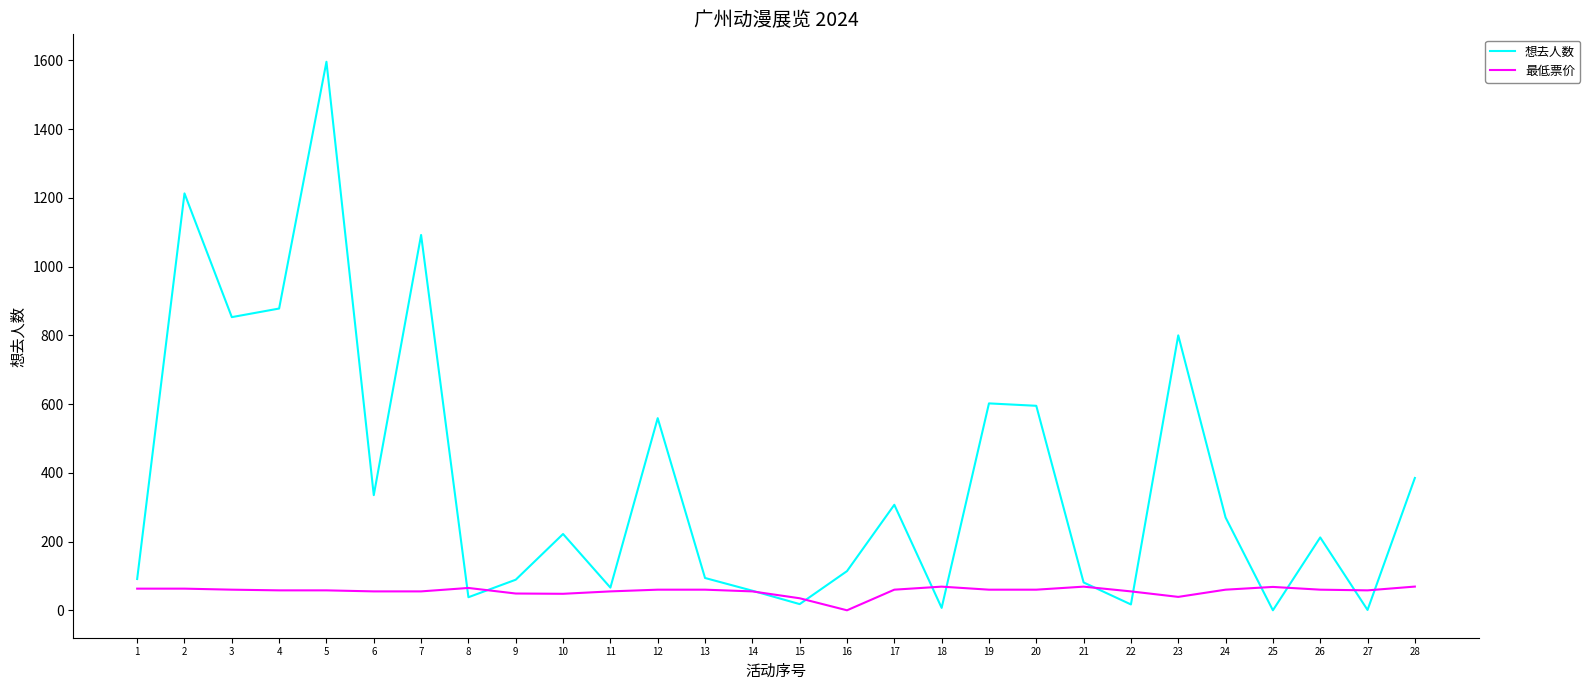

The 想去人数 series shows 335.0 at 6. True or false?

True